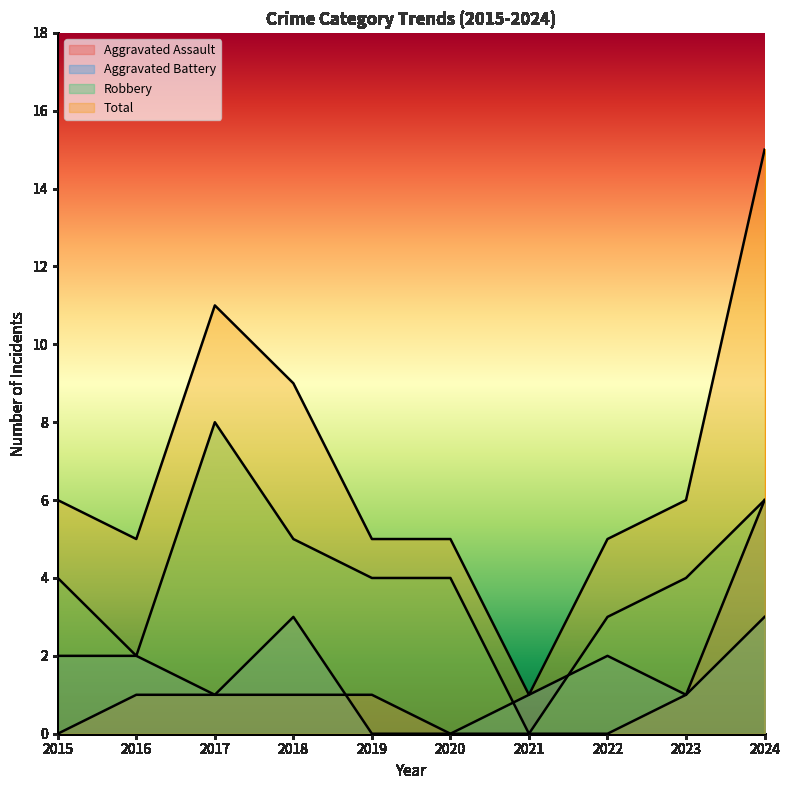

Between 2021 and 2022, which series saw the biggest shift?

Total